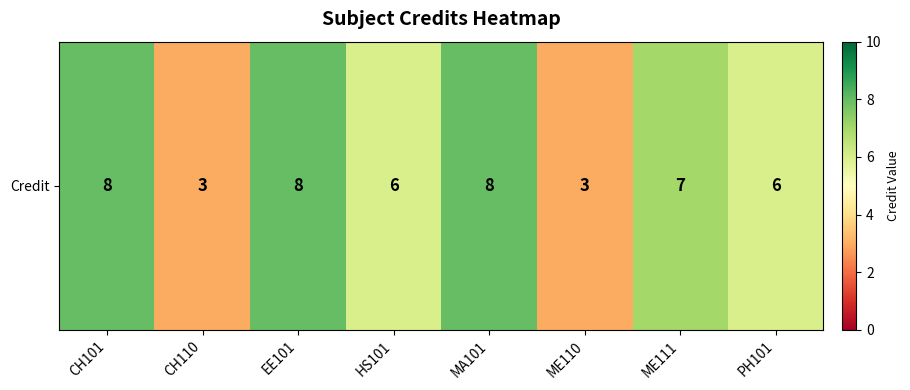

Which category has the highest value across all series?

CH101